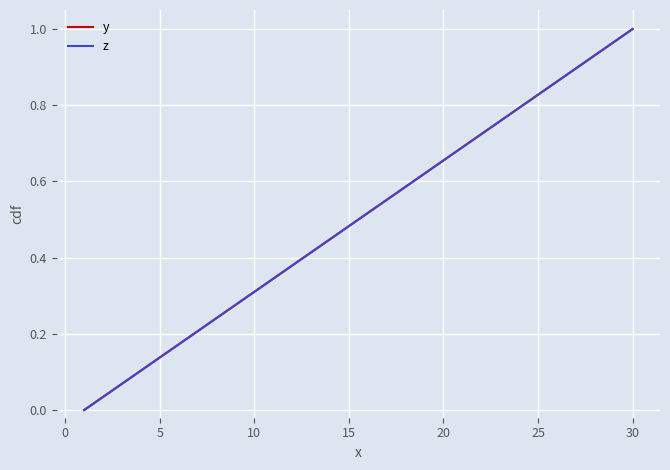

What is the maximum value shown in the chart?

1.0